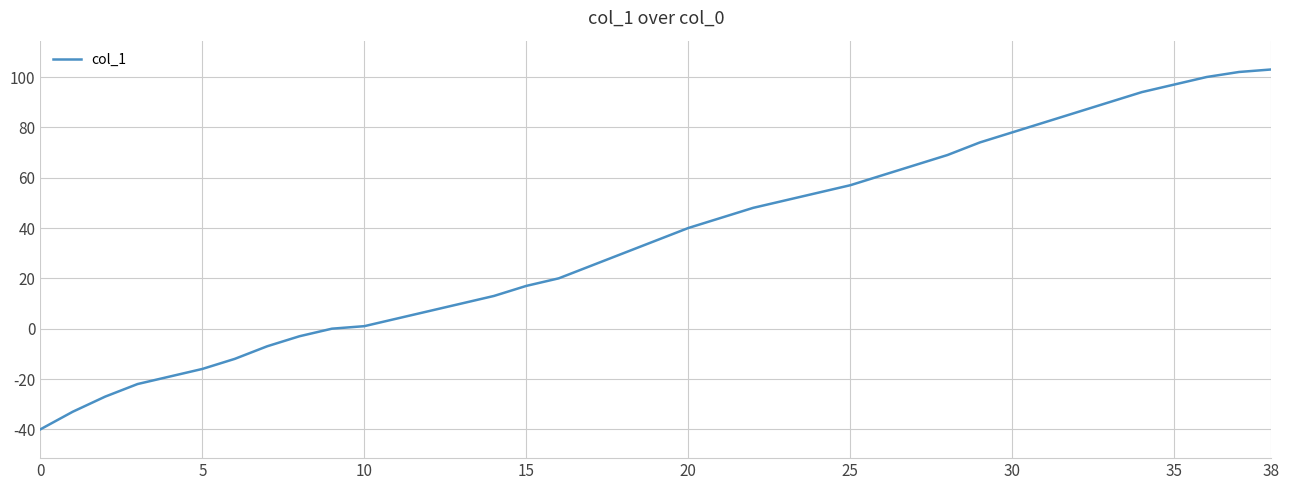

What is the maximum value shown in the chart?

103